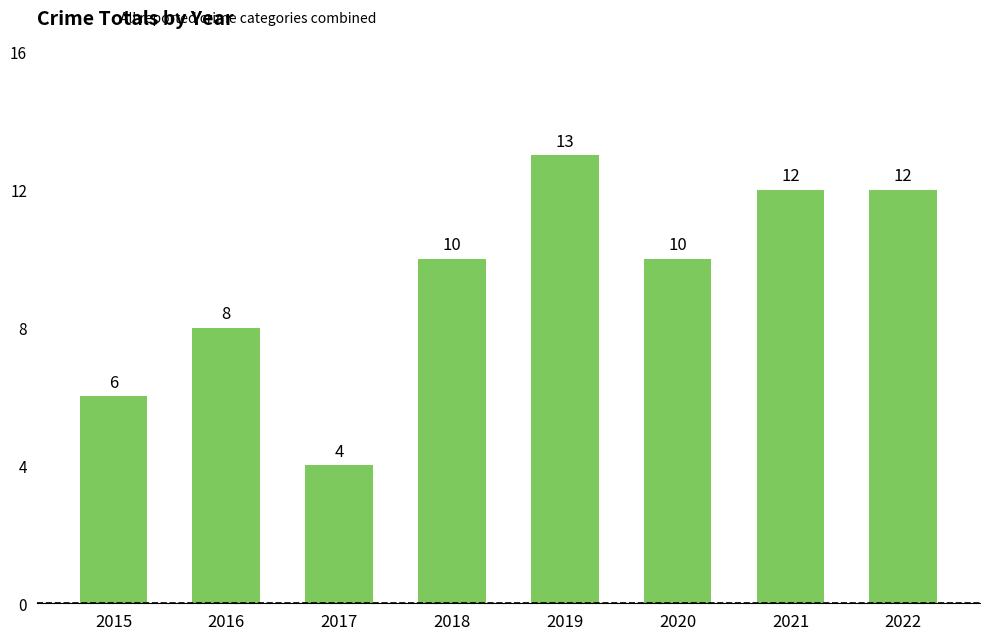

The chart shows a value of 6 at 2015. True or false?

True